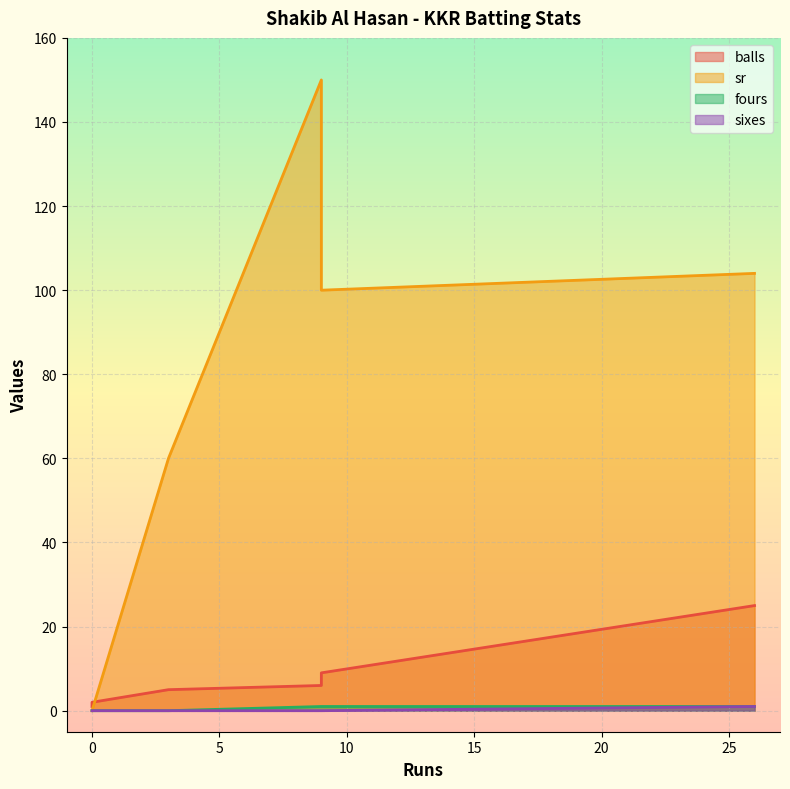

Which series changed the most between 26 and 3?

sr